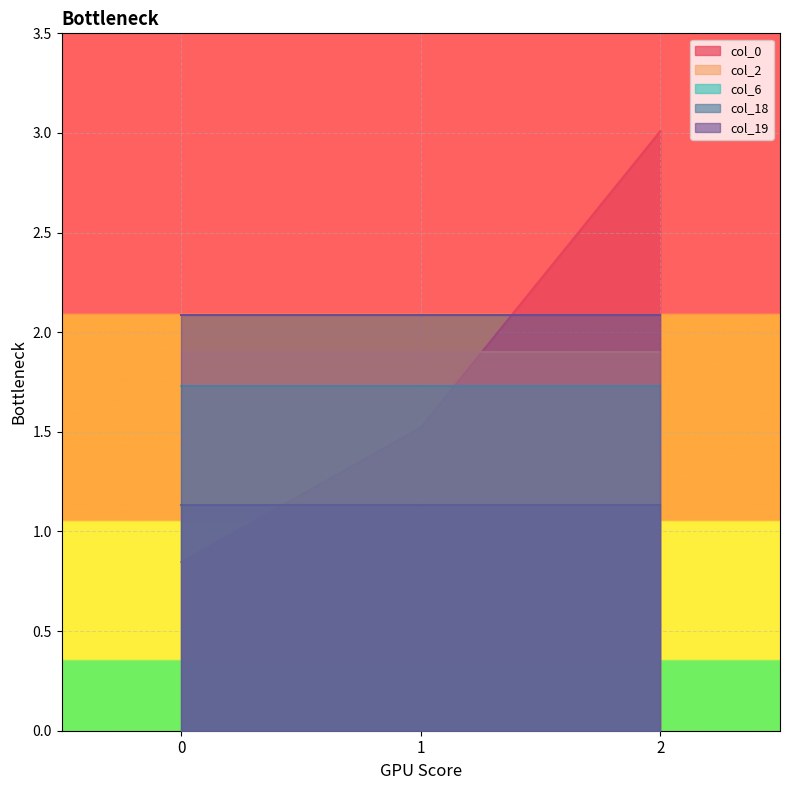

What is the average value of the col_6 series?

1.7